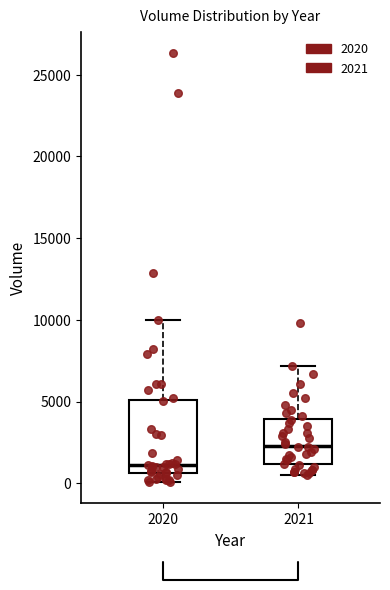

Which box has the lowest median line?

2020